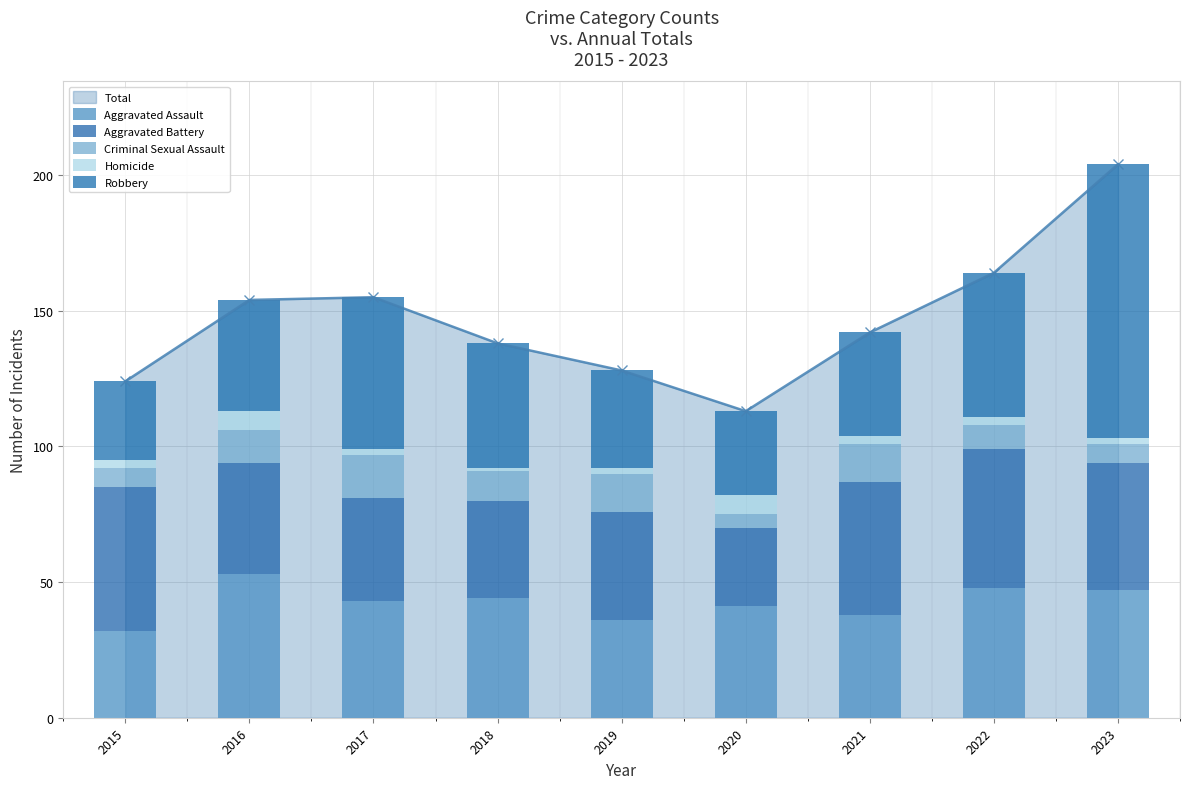

How many bars are there in each group?

5